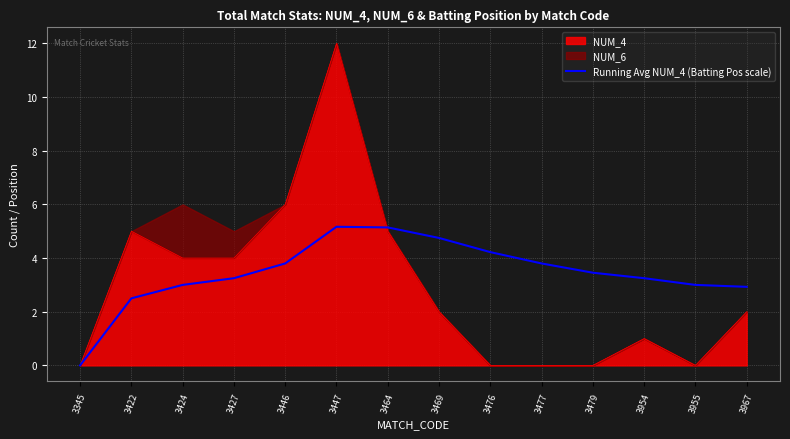

Between 3424 and 3955, which is larger?

3424